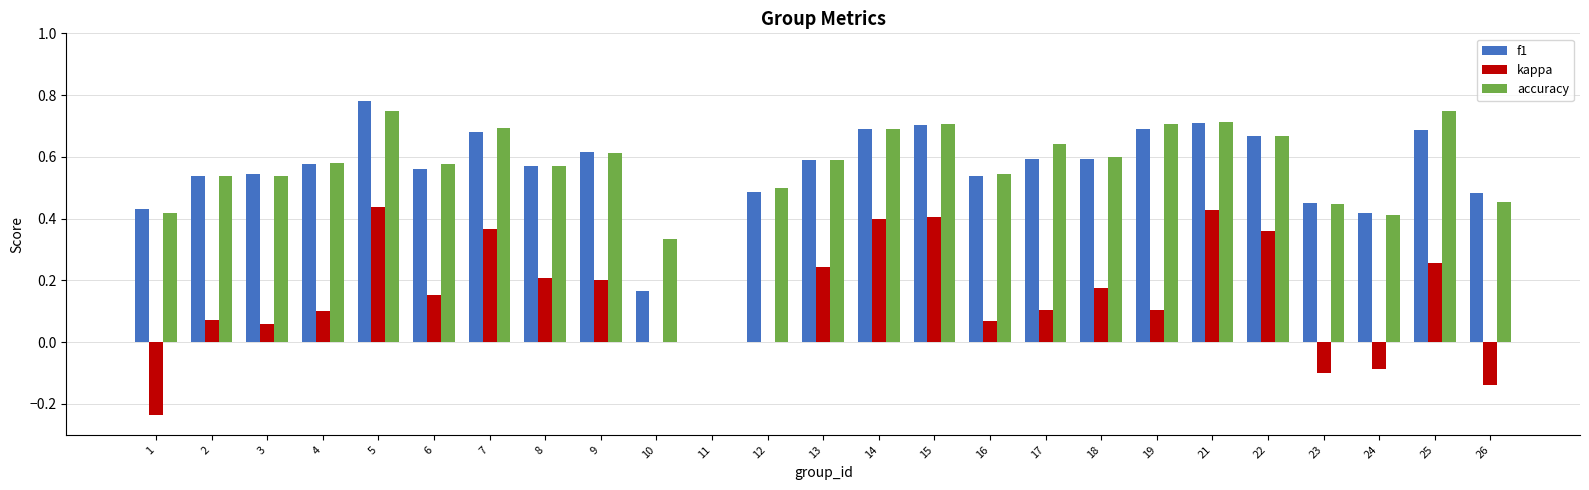

The kappa series shows 0.1 at 25. True or false?

False